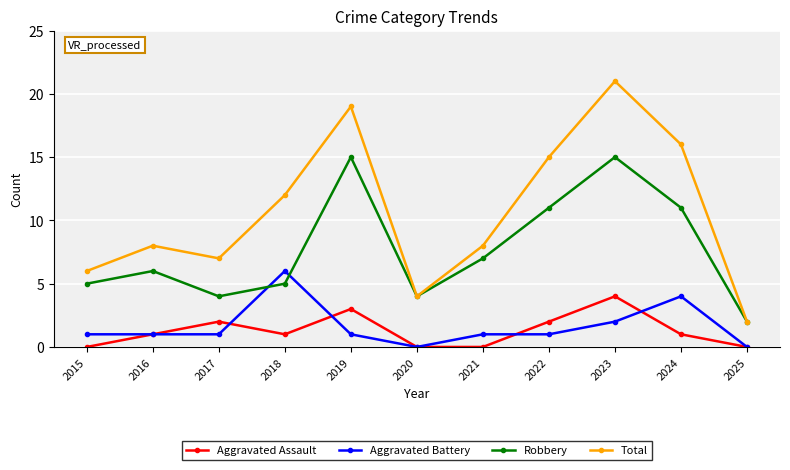

True or false: Total has a value of 7 at 2024.

False